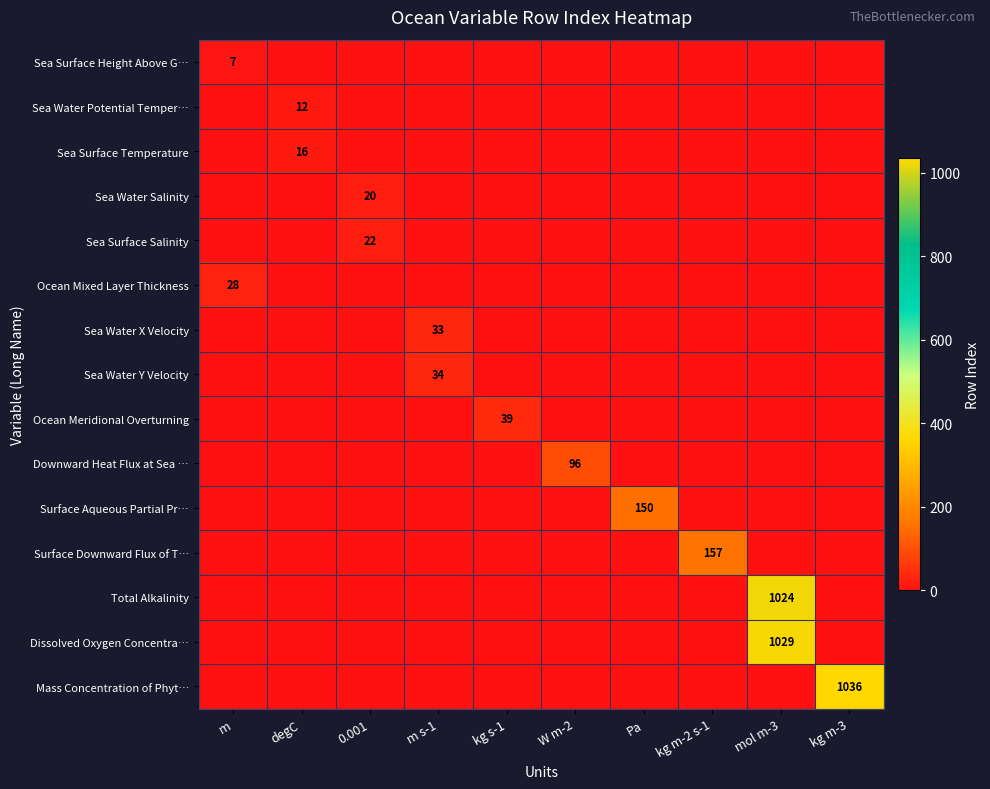

True or false: Surface Aqueous Partial Pr… has a value of 150 at Pa.

True